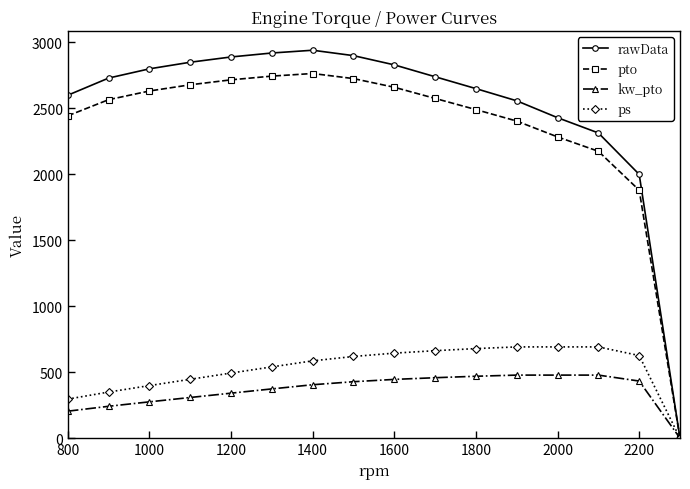

Which series has the largest total across all categories?

rawData